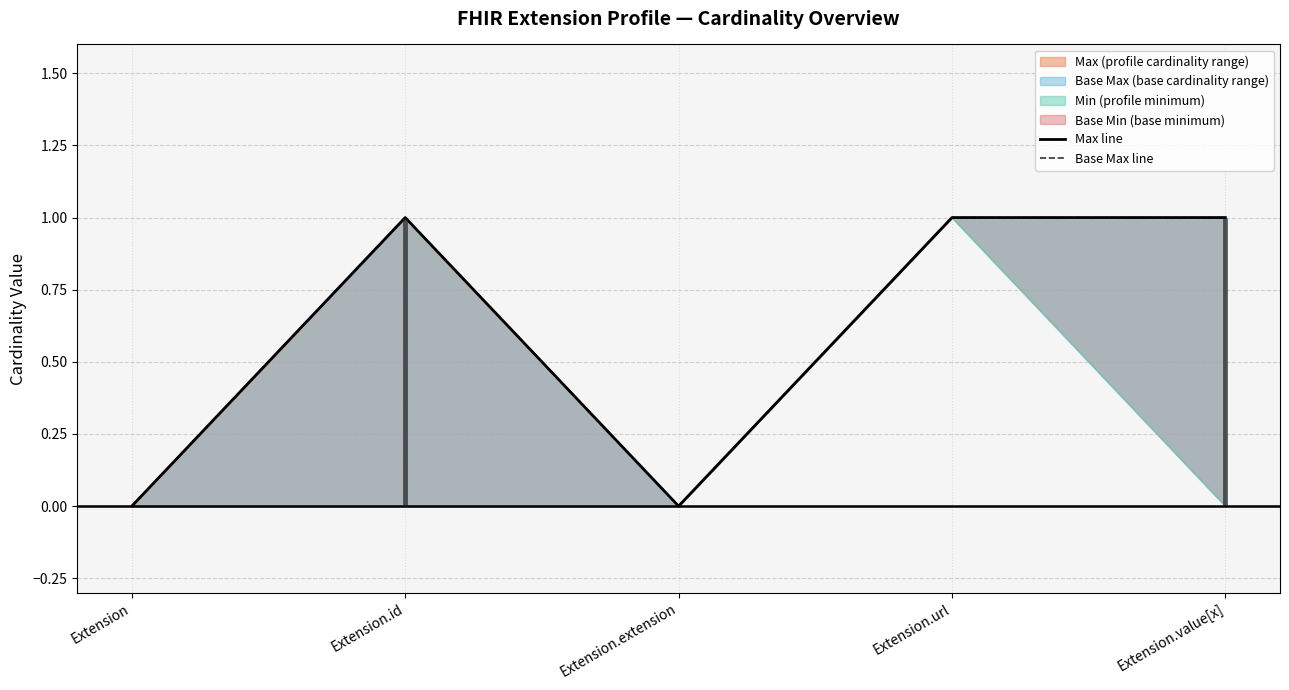

Is it true that Max line equals 2 at Extension.value[x]?

False